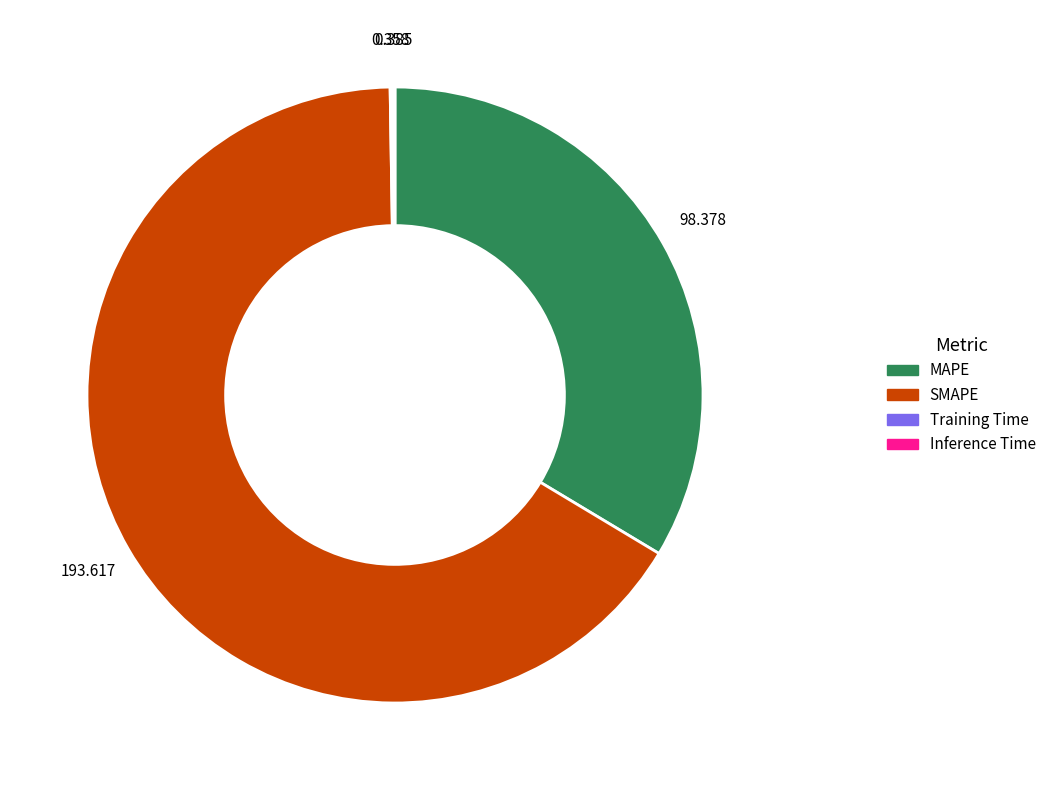

Combined, do MAPE and SMAPE account for over 50%?

Yes